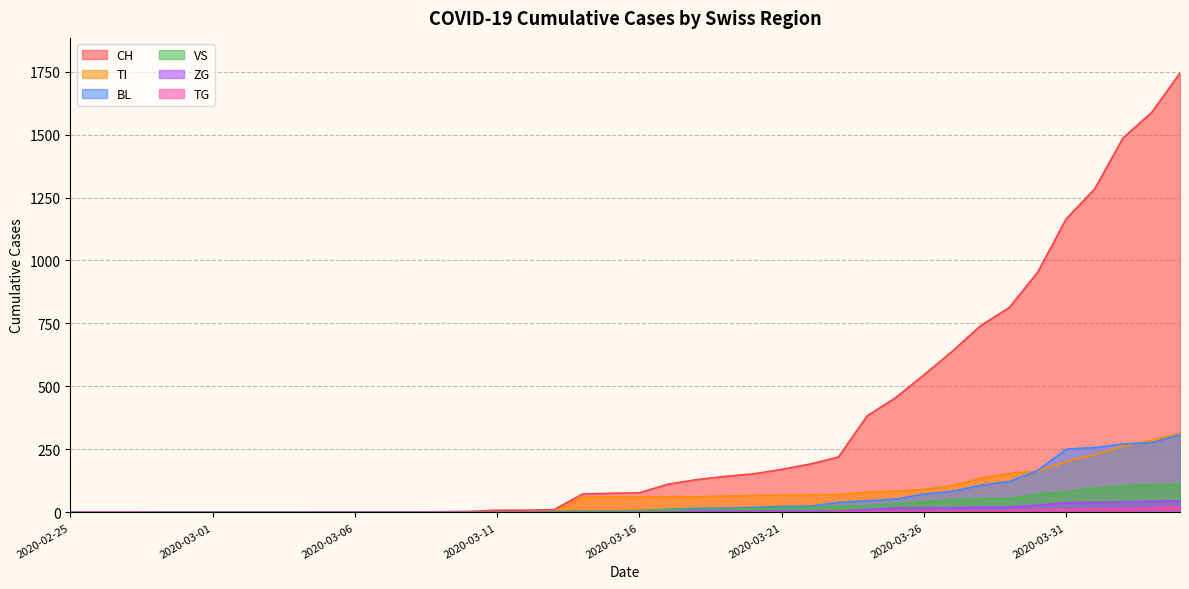

How many categories are shown in the chart?

40